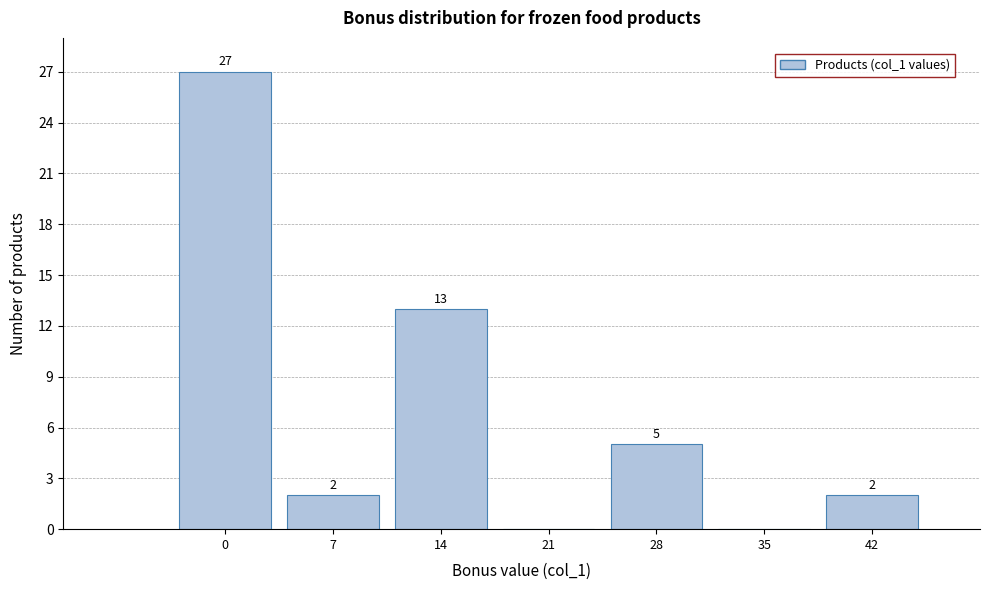

Reading left to right, list all the values displayed in this chart.

0=27	7=2	14=13	21=0	28=5	35=0	42=2